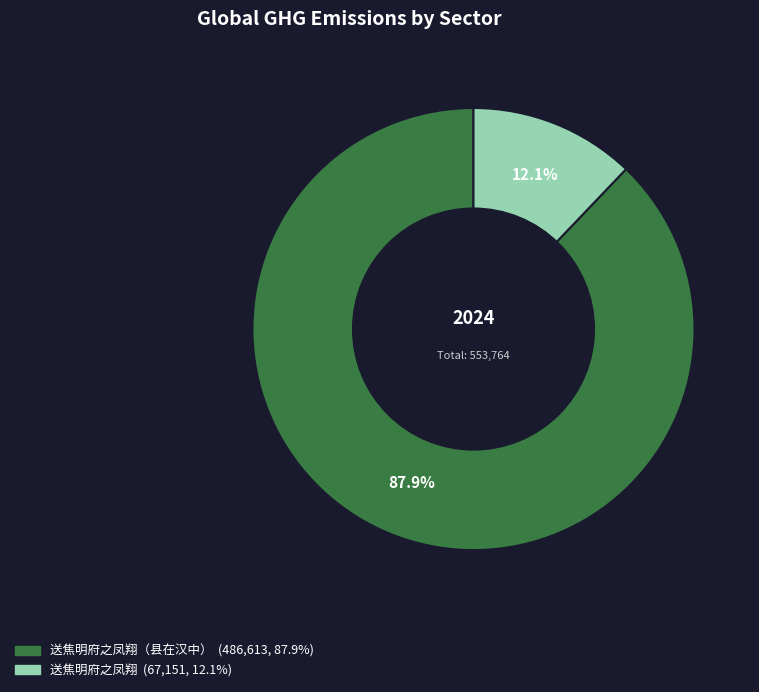

To the nearest percent, what is the difference between the largest and smallest slice percentages?

76%